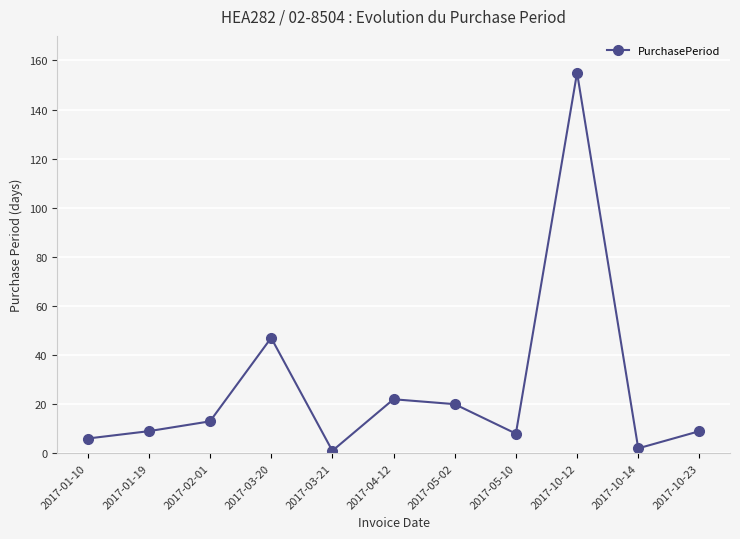

Count the number of data series in this chart.

1